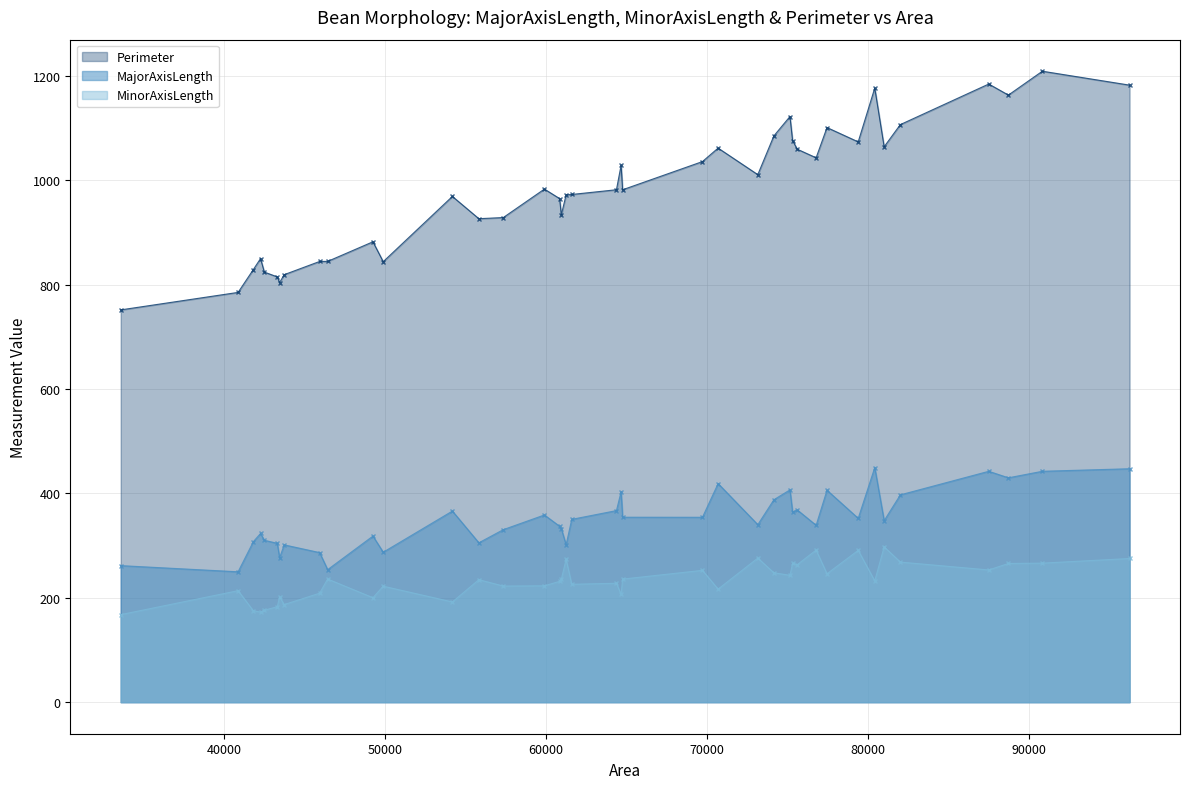

Which series changed the most between 19 and 36?

Perimeter